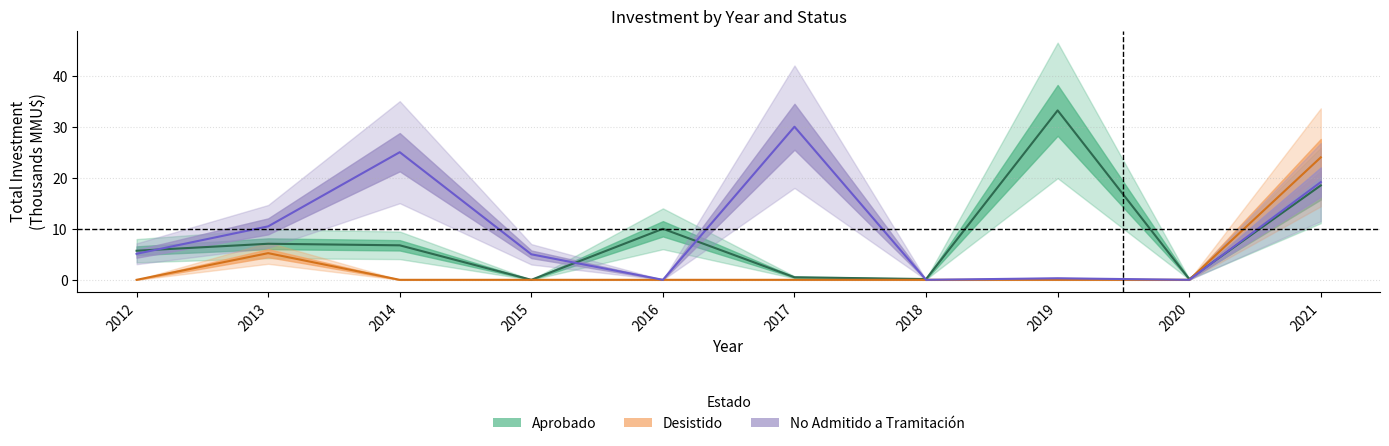

How many data points in No Admitido are above 5?

5